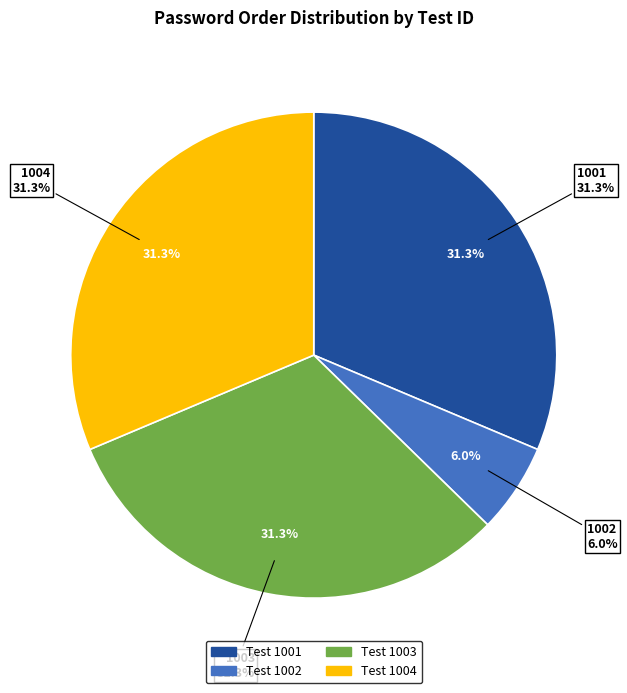

True or false: 1003 accounts for 31% of the total.

True